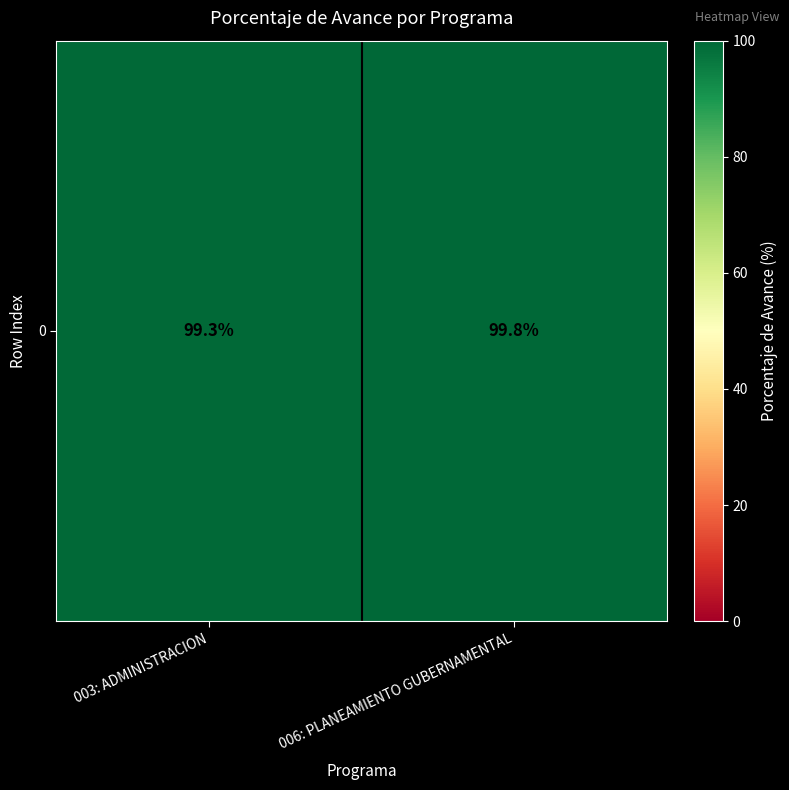

What is the ratio of the value at 006: PLANEAMIENTO GUBERNAMENTAL to the value at 003: ADMINISTRACION?

1.0